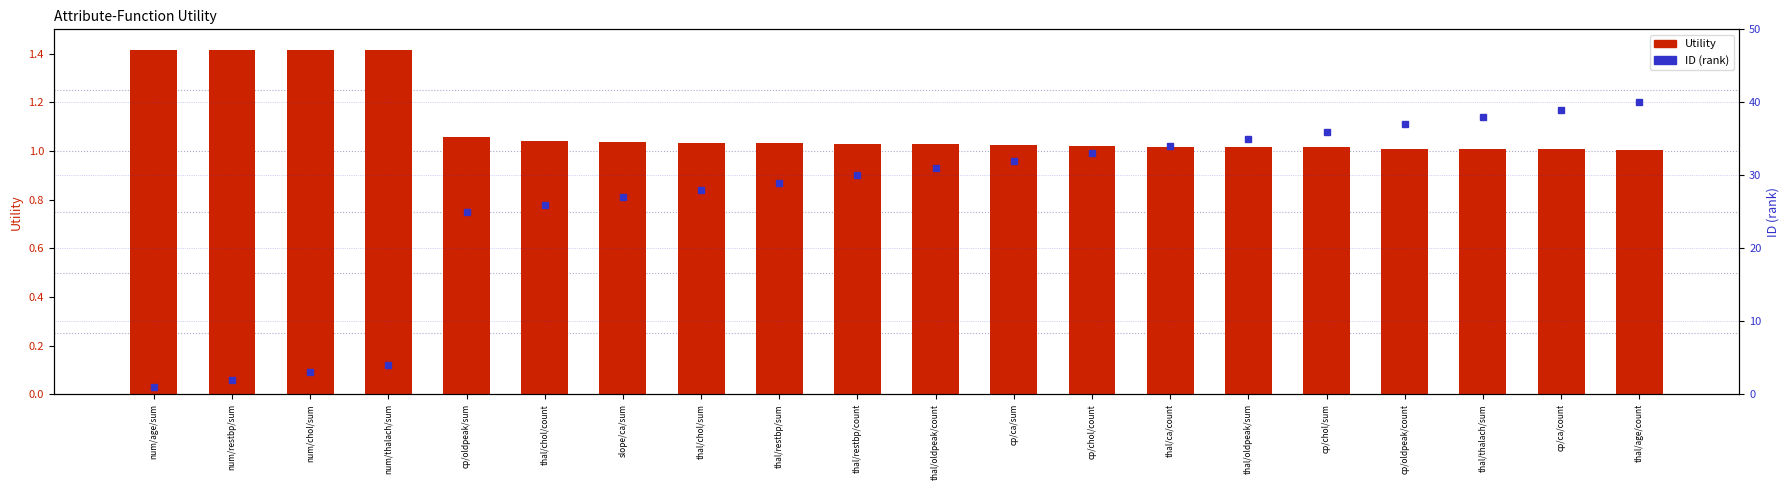

How many distinct data groups are displayed?

2